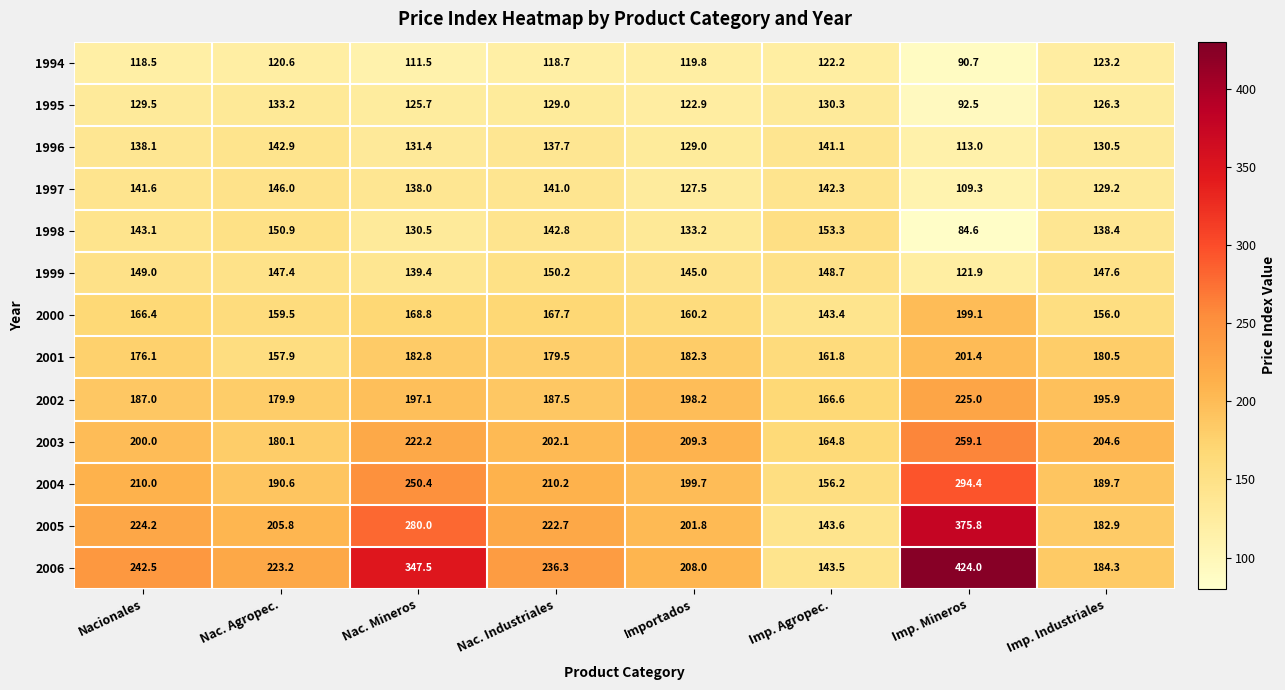

What is the difference between the highest and lowest values at Importados?

89.5